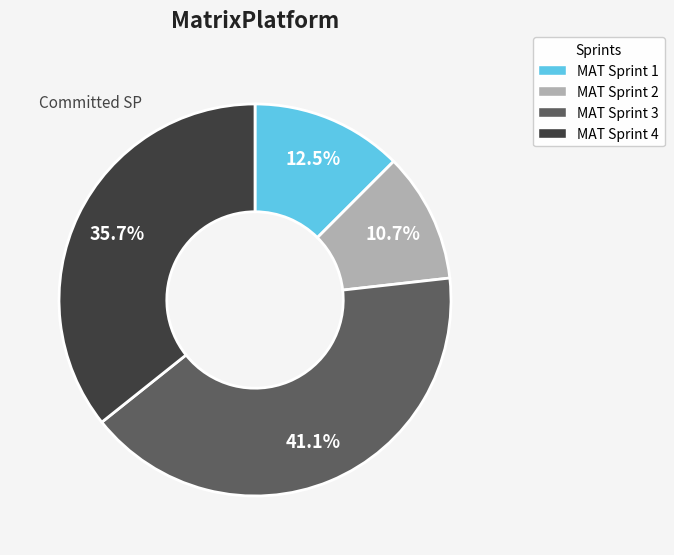

How many segments does this pie chart have?

4